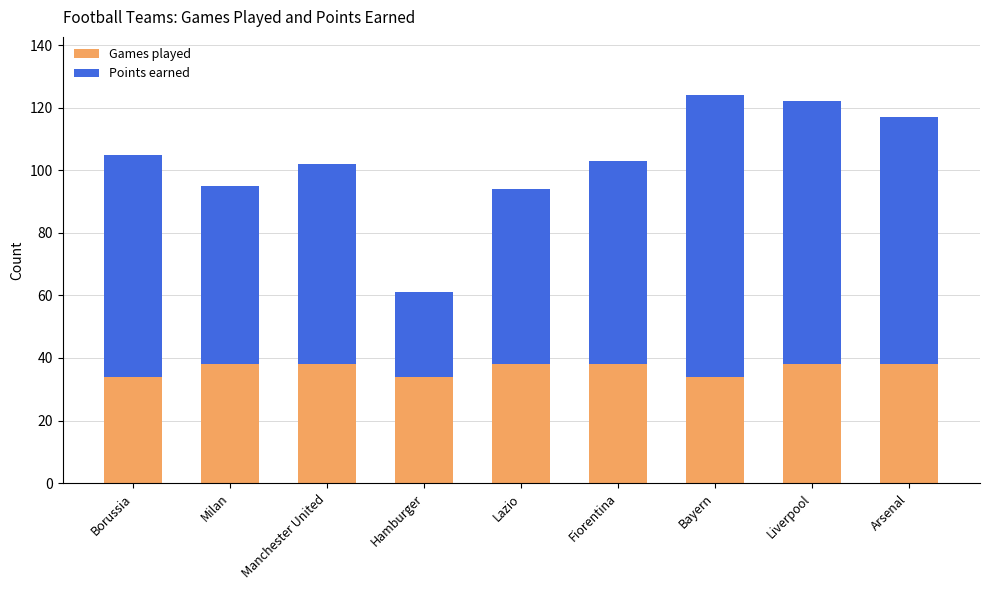

What is the value of the Games played bar at the 6th from the left?

38